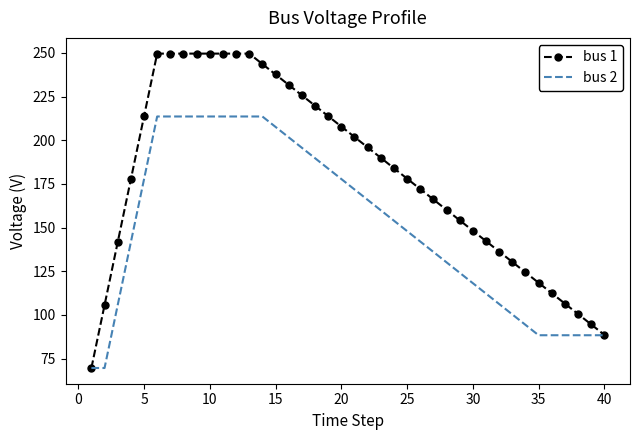

What is the minimum value shown in the chart?

69.6